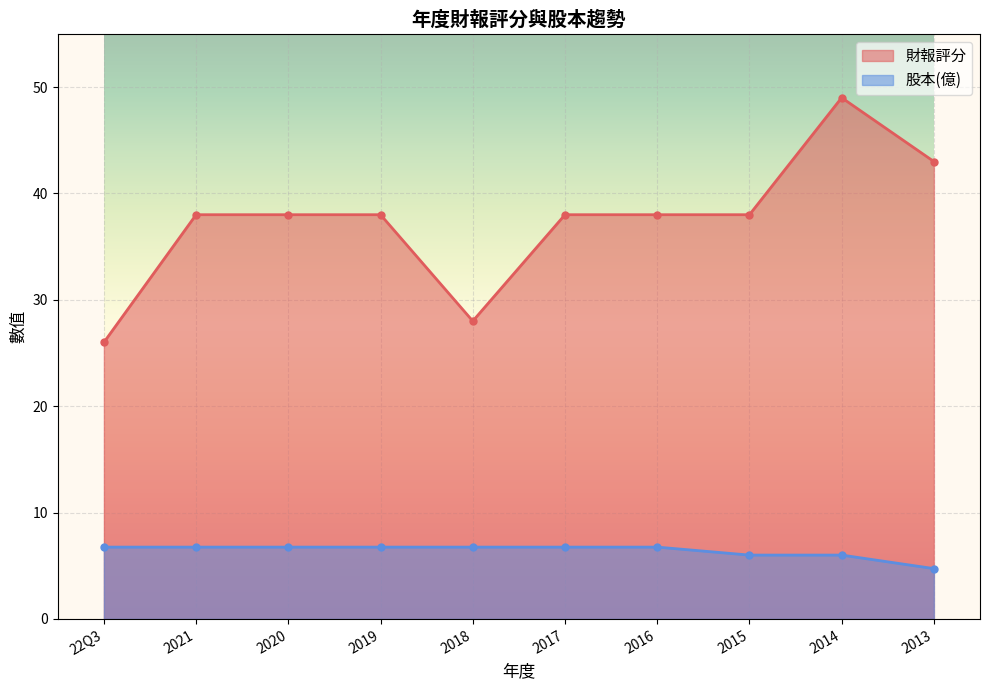

What is the average value of the 財報評分 series?

37.4